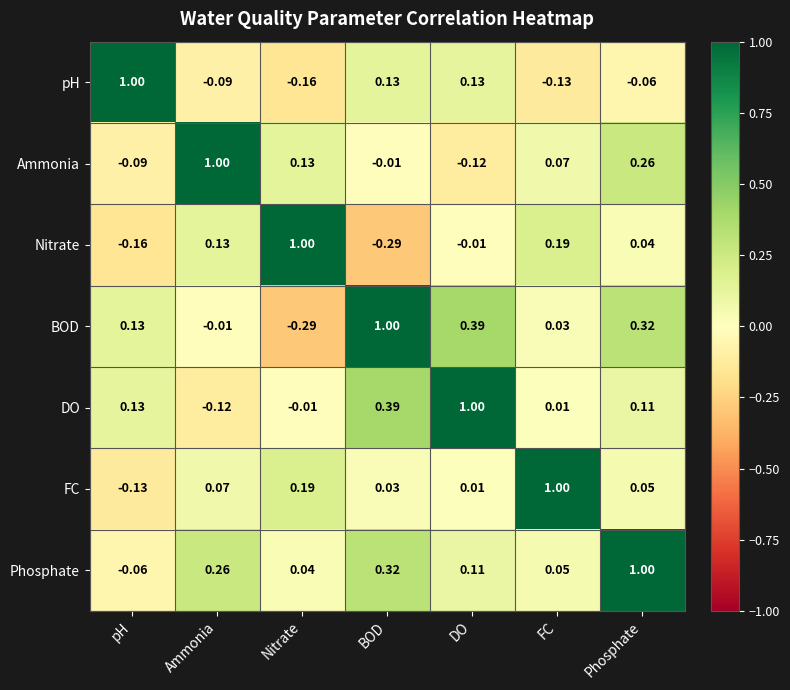

How many data points in pH are less than 0?

4